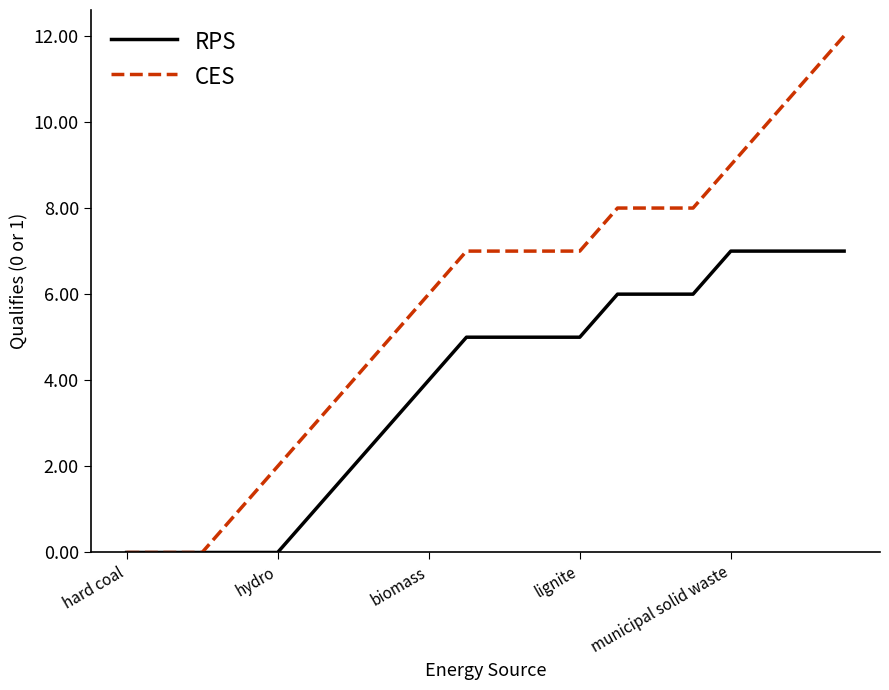

Which series has the largest total across all categories?

CES